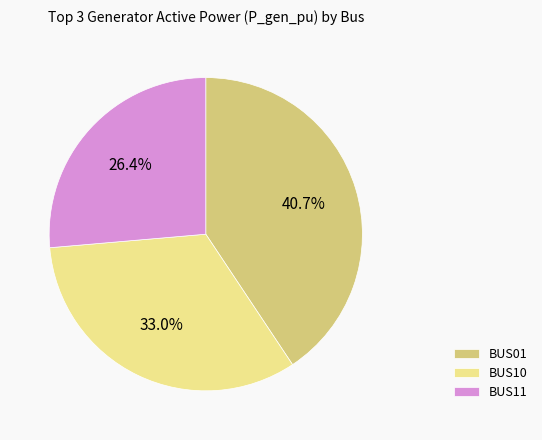

Is there any slice that represents more than half of the pie?

No